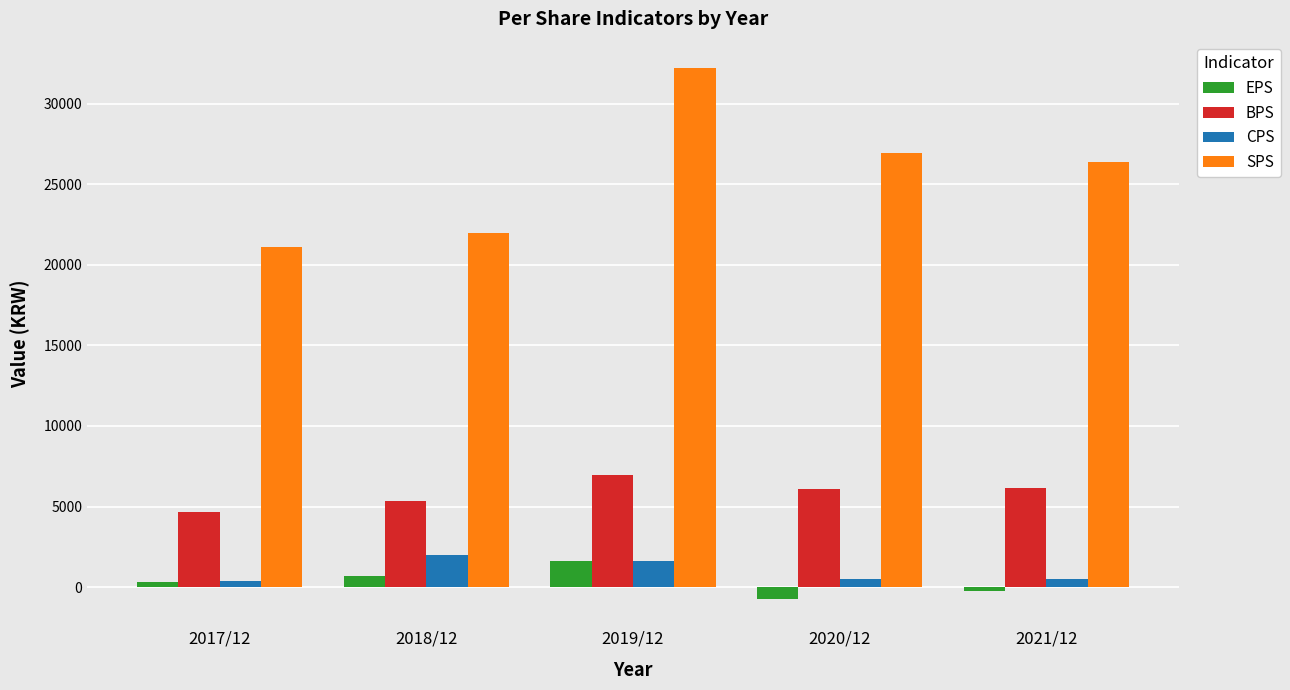

Rank the series by their maximum value, from highest to lowest.

SPS, BPS, CPS, EPS